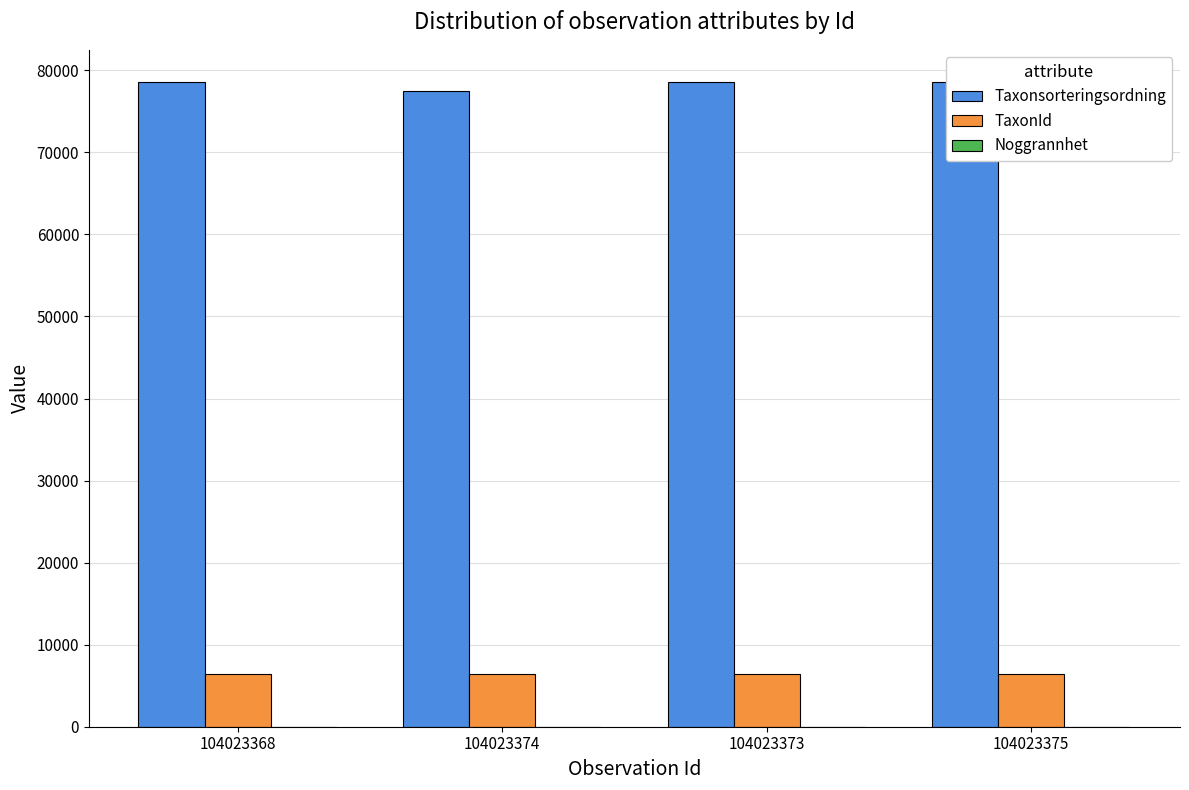

Reading right to left, what are all the values shown in this chart?

Taxonsorteringsordning: 104023375=78569	104023373=78569	104023374=77506	104023368=78569
TaxonId: 104023375=6458	104023373=6458	104023374=6425	104023368=6458
Noggrannhet: 104023375=10	104023373=10	104023374=10	104023368=10